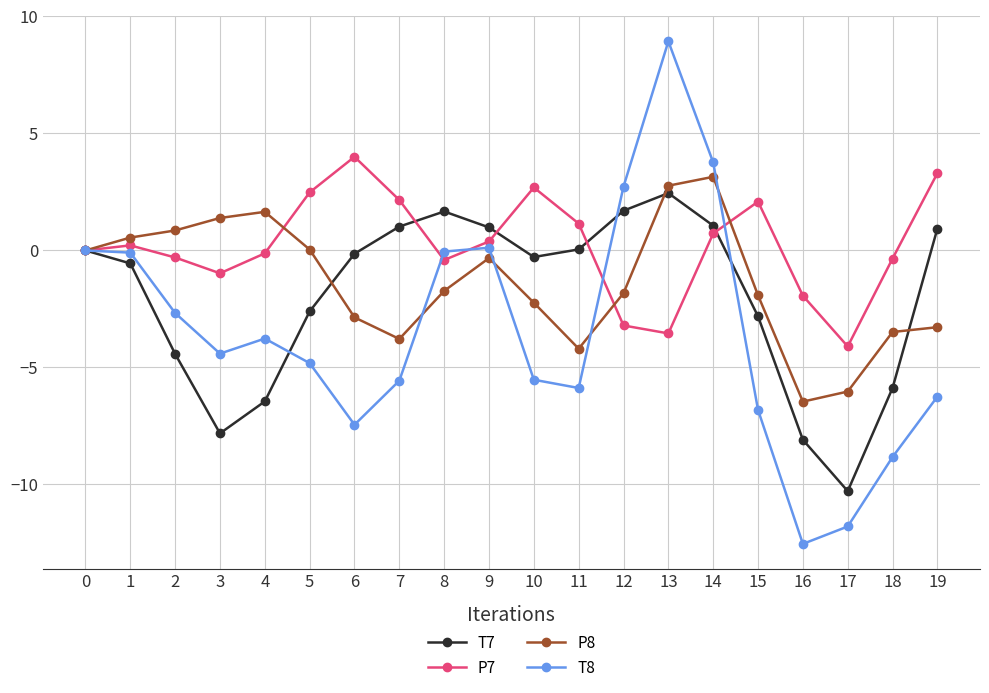

How many data points does each series have?

20